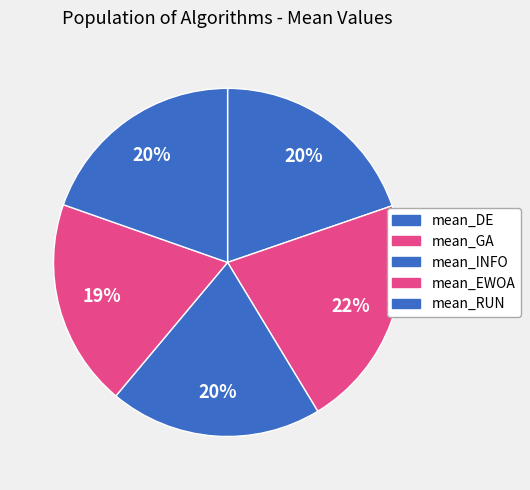

To the nearest percent, what percentage of the pie is mean_GA?

22%